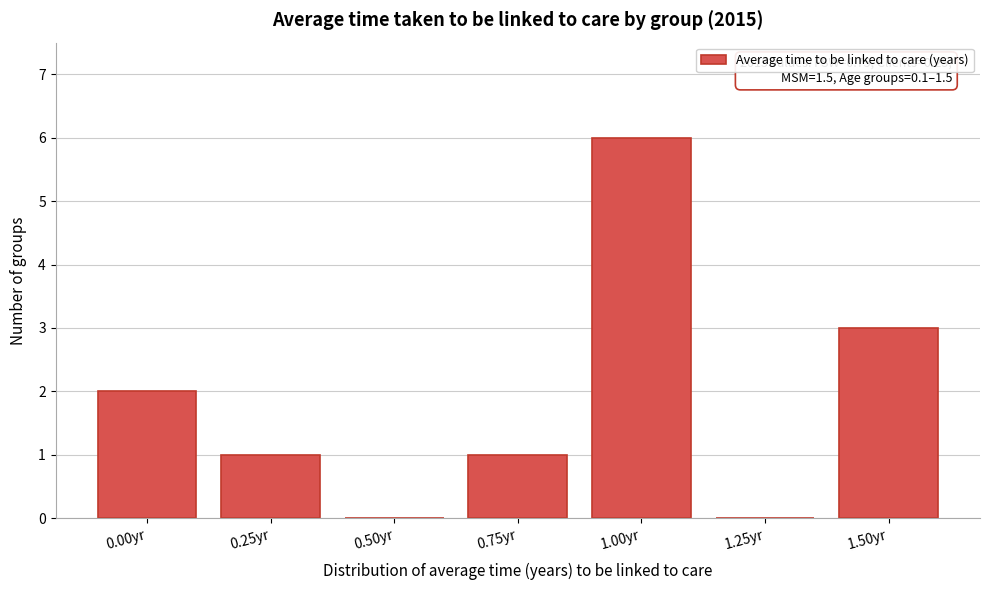

Reading right to left, extract all data points from this chart.

1.50yr=3	1.25yr=0	1.00yr=6	0.75yr=1	0.50yr=0	0.25yr=1	0.00yr=2